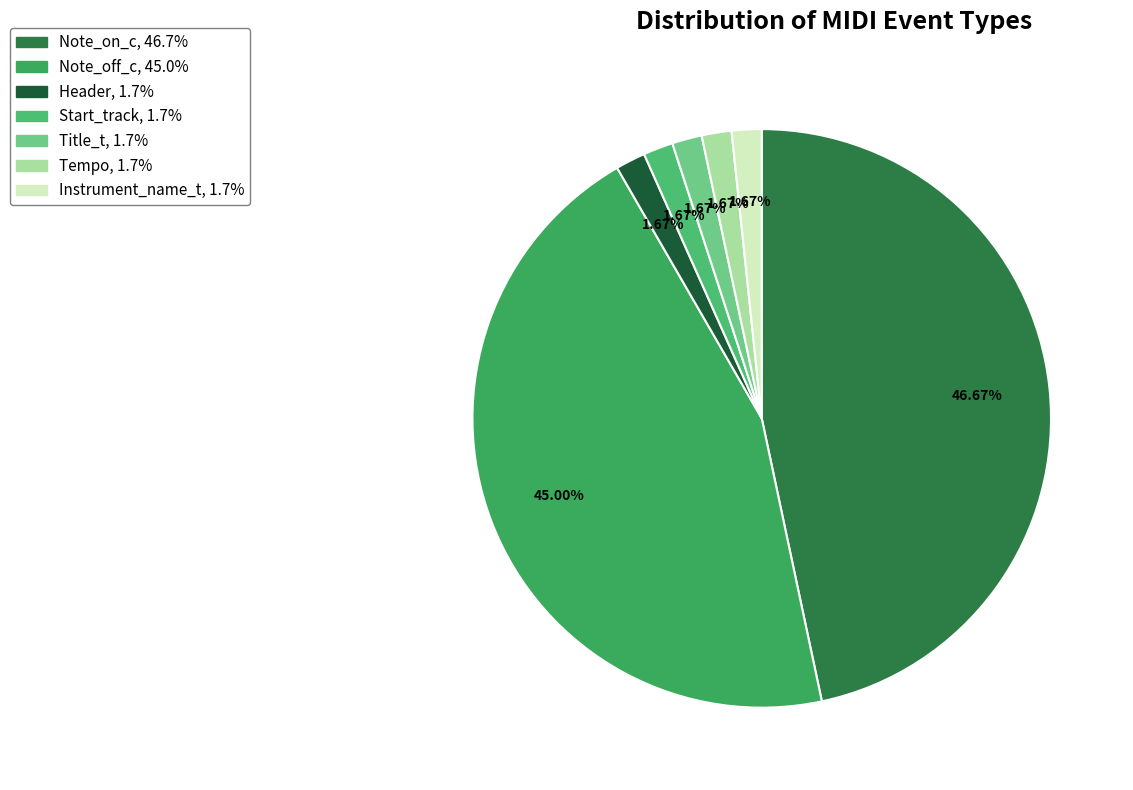

How many slices are in this pie chart?

7